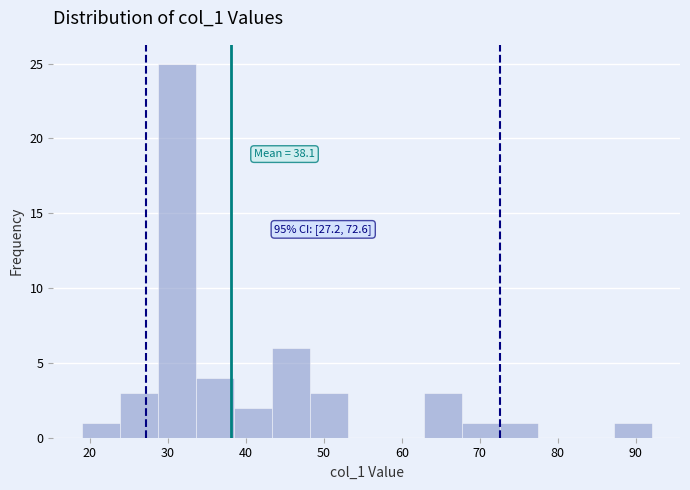

Over which range of the x-axis is the bar tallest?

29 to 34